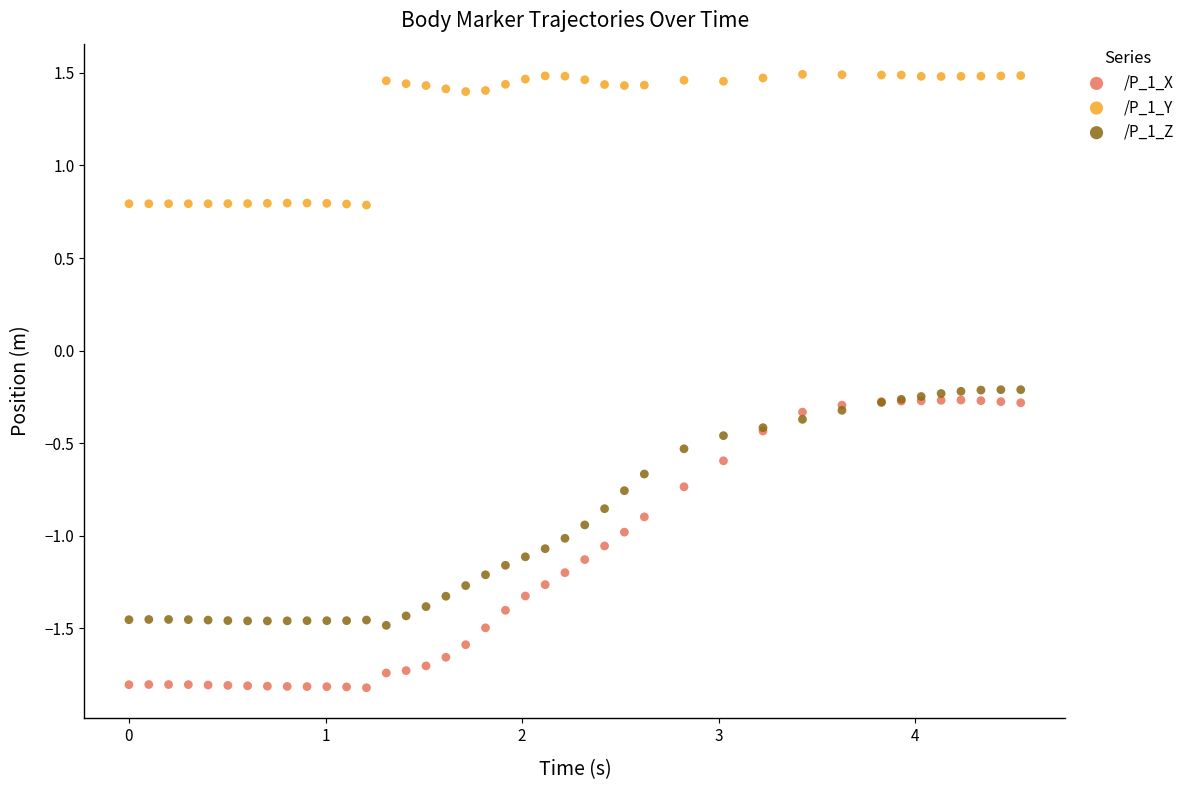

Which series contains the lowest Y value?

/P_1_X